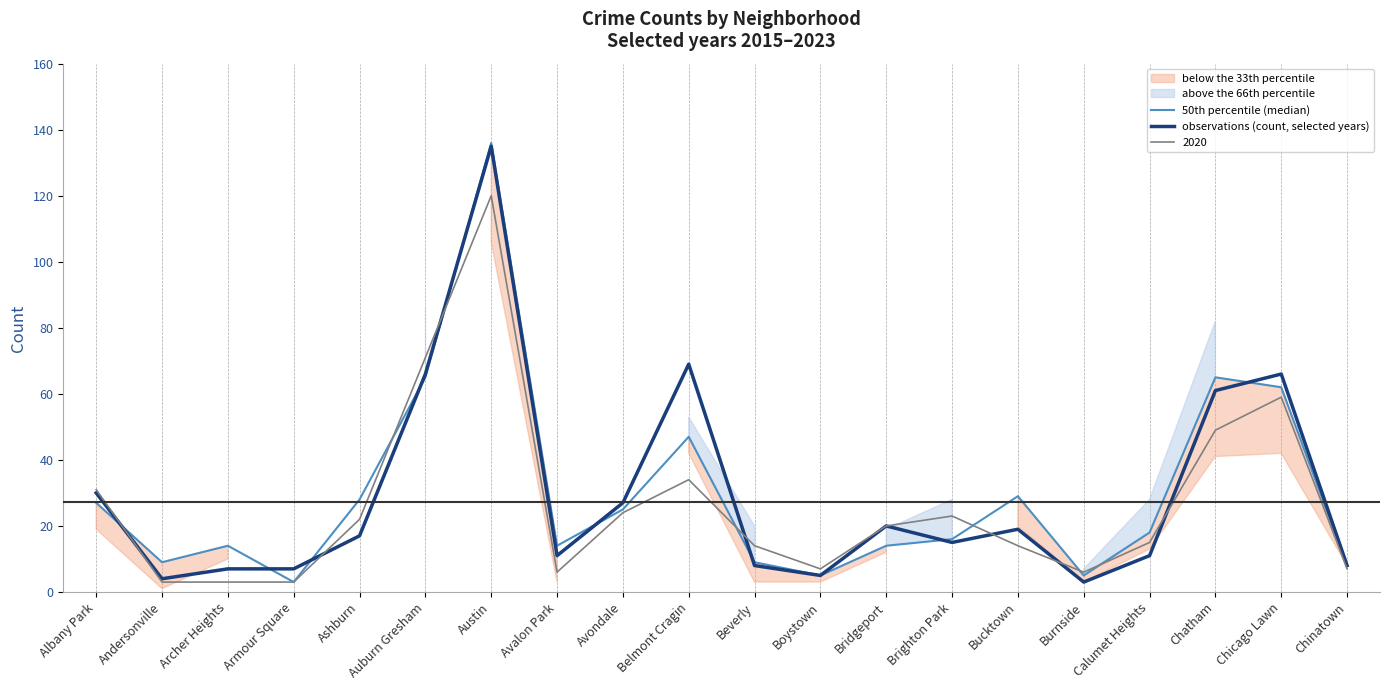

At Archer Heights, list the series in order from smallest to largest.

observations (count, selected years), 50th percentile (median)